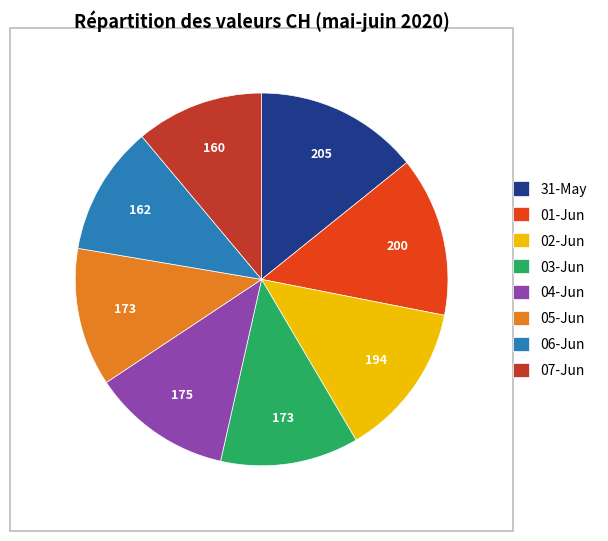

What is the ratio of the value at 06-Jun to the value at 07-Jun?

1.0